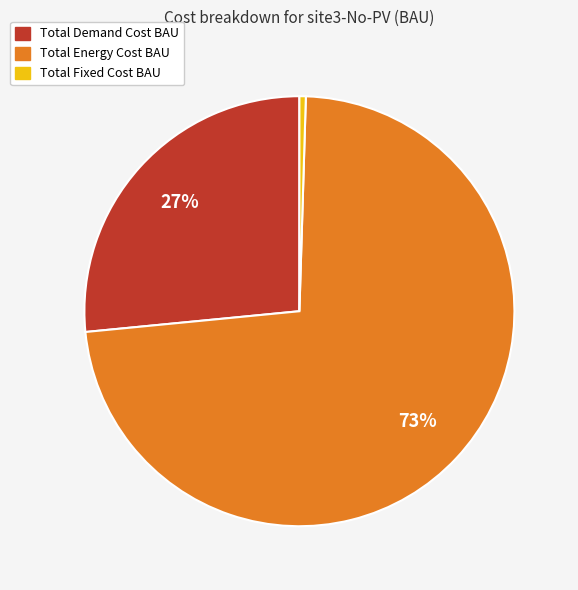

Is there a majority slice in this chart?

Yes